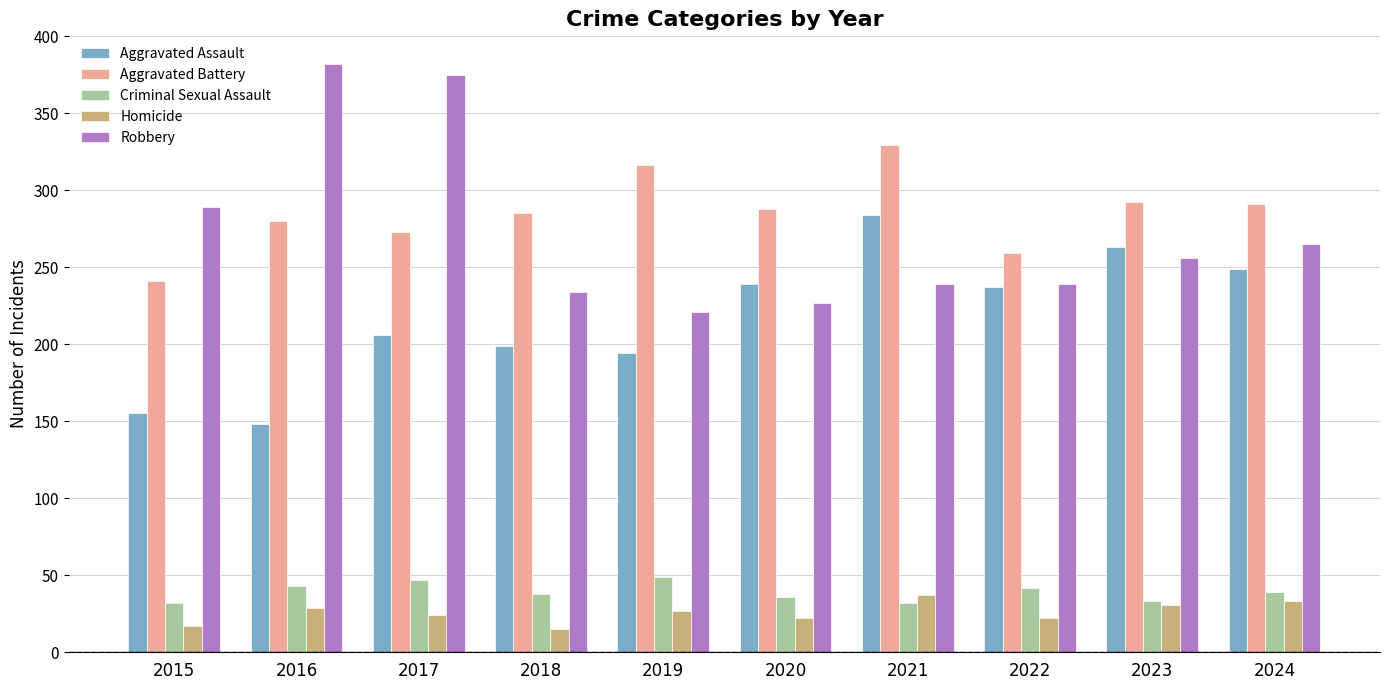

What is the total value across all series at 2018?

771